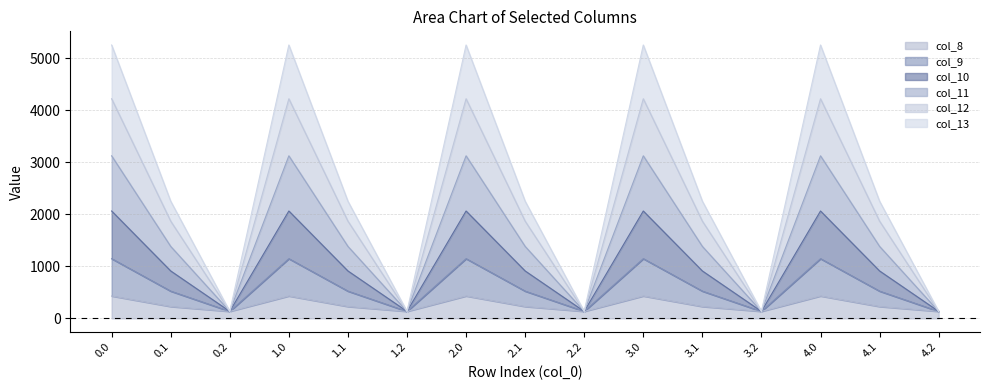

What is the approximate value of col_11 at 2.2?

134.2